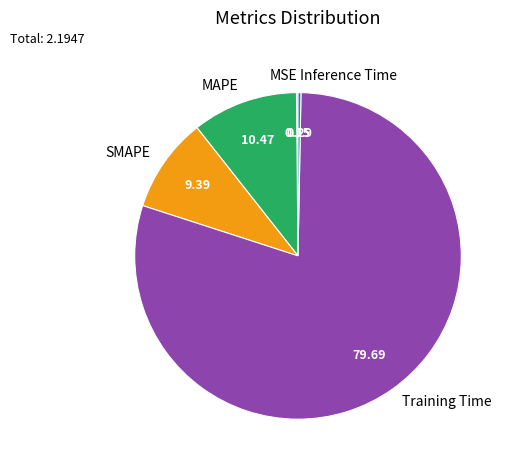

Which category accounts for the majority?

Training Time